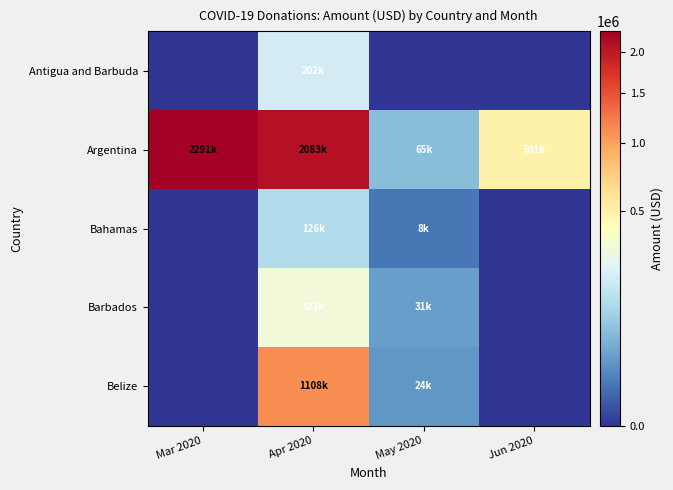

Rank the series at Mar 2020 from highest to lowest value.

Argentina, Antigua and Barbuda, Bahamas, Barbados, Belize